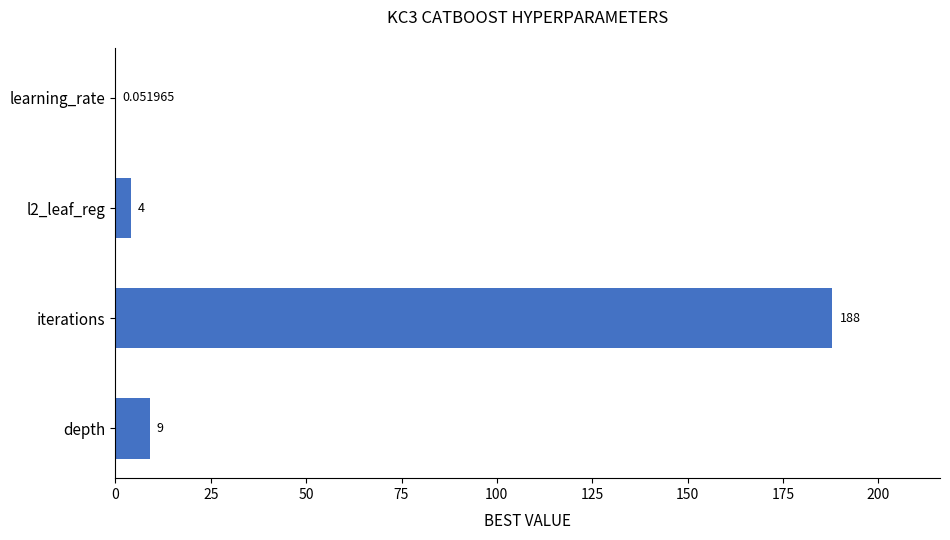

How many distinct data groups are displayed?

1